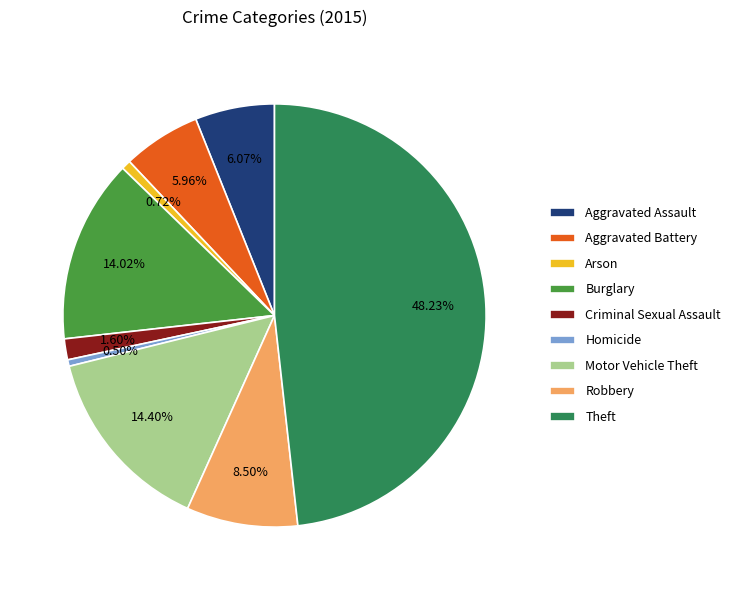

Does Burglary account for over 50% of the chart?

No